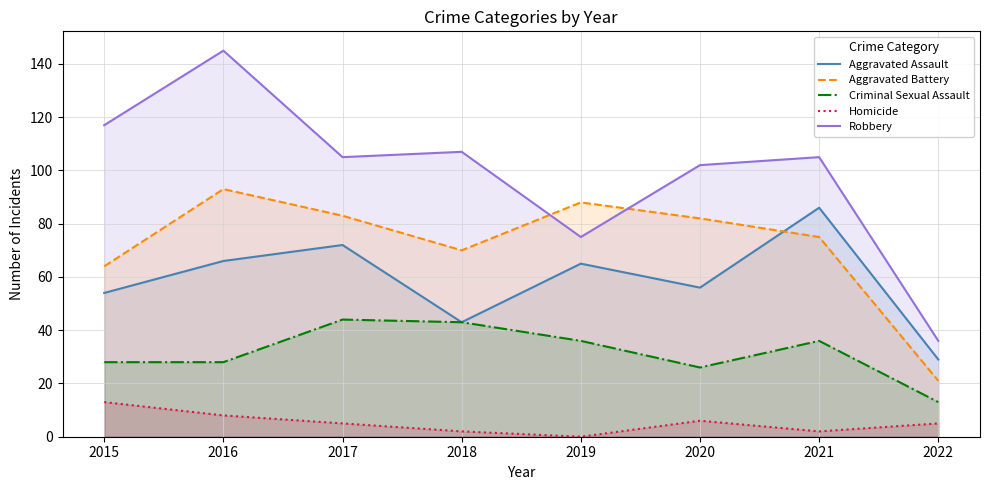

At how many categories does at least one series exceed 101?

6